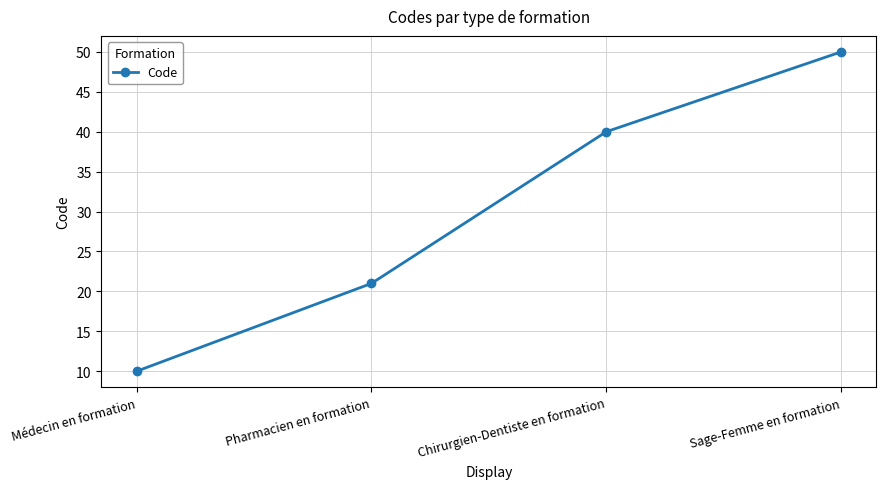

The value at Chirurgien-Dentiste en formation is 20. True or false?

False